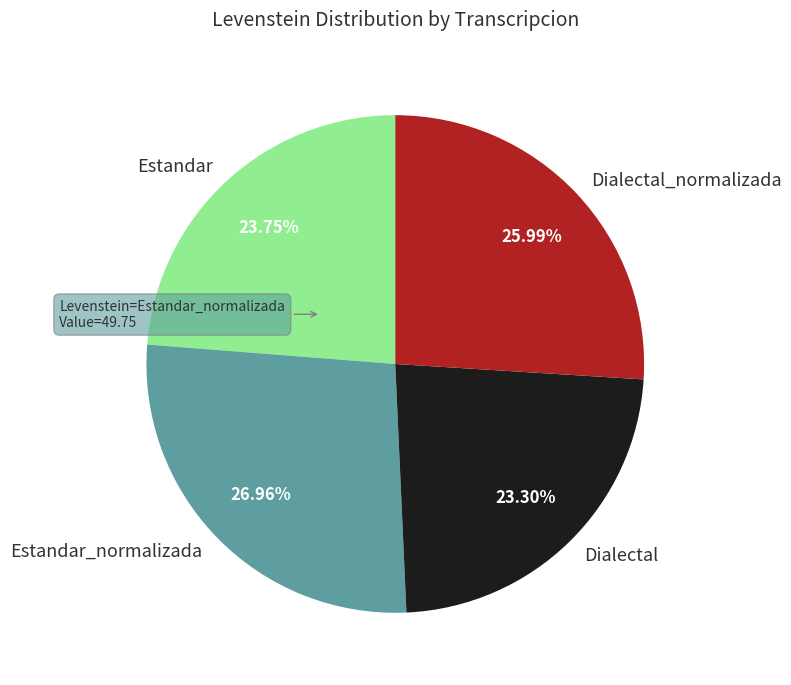

Is Estandar_normalizada the majority of the pie?

No